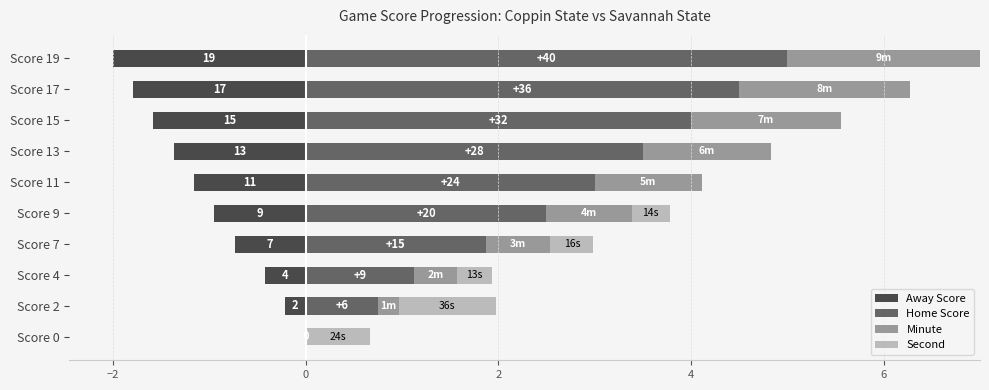

How many values in Away Score are below zero?

9